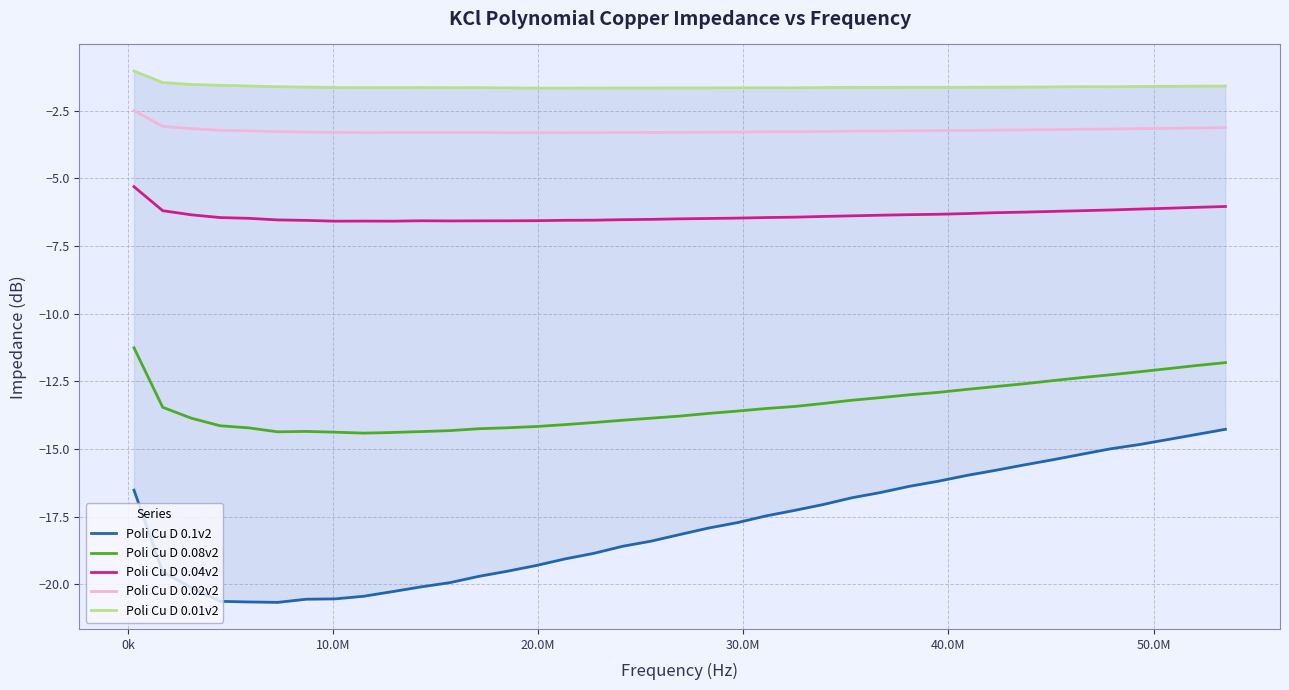

True or false: Poli Cu D 0.04v2 and Poli Cu D 0.08v2 cross at least once.

False